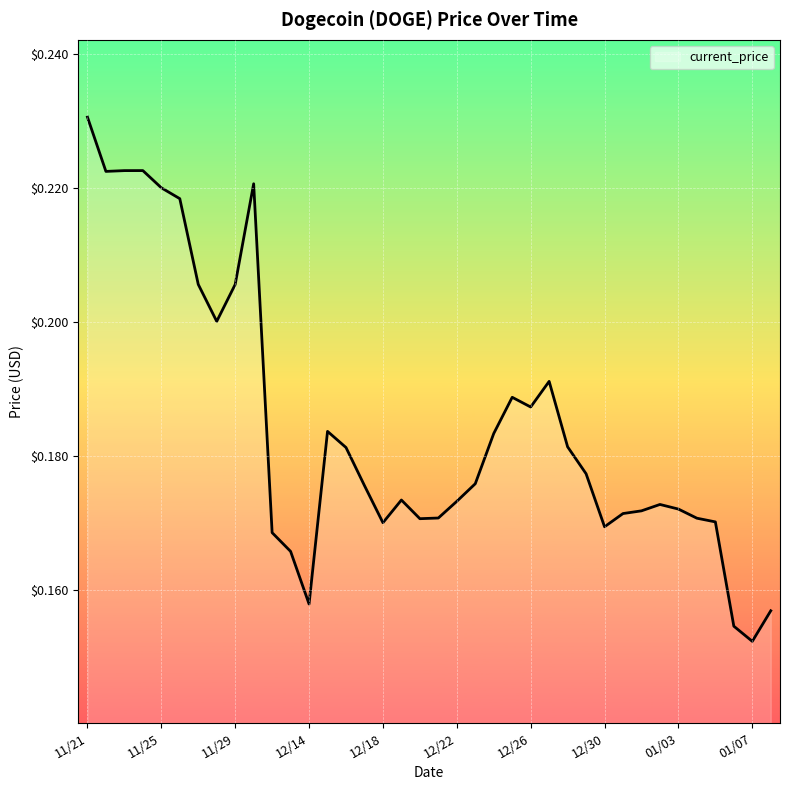

Is this an area chart (filled region under the line)?

Yes